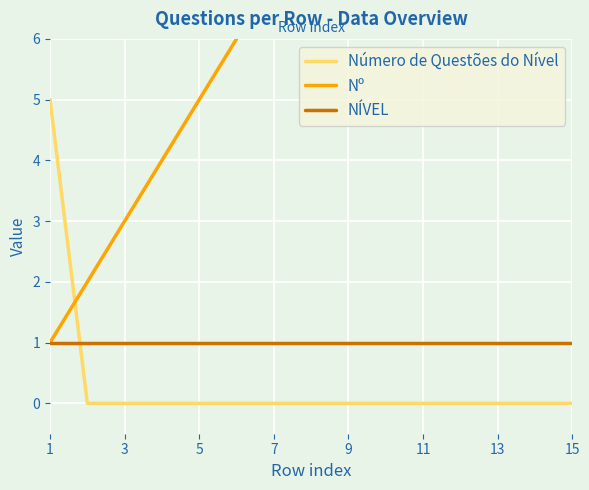

How many lines are shown in the chart?

3